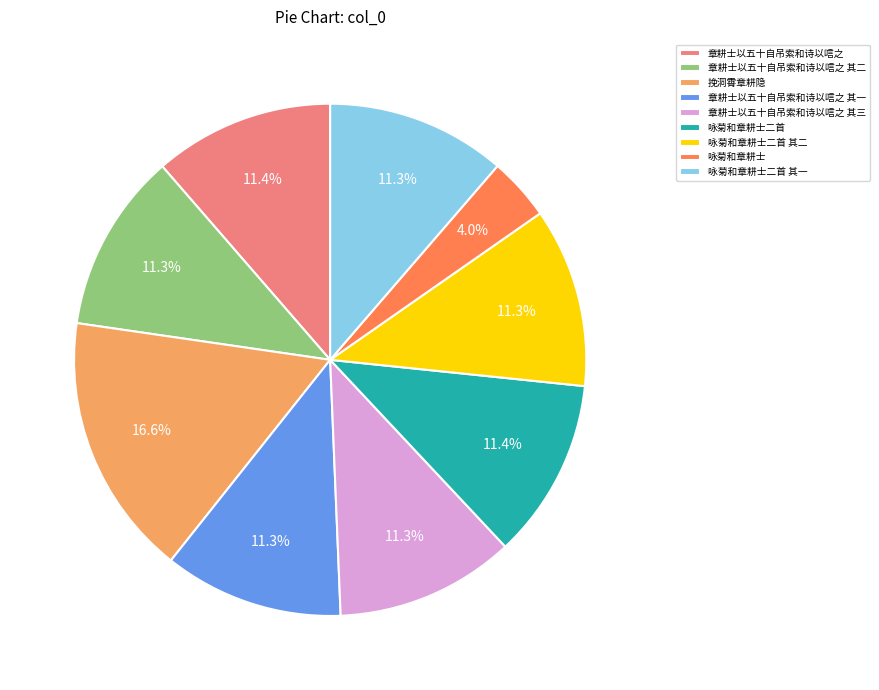

Does 咏菊和章耕士二首 其一 account for over 50% of the chart?

No